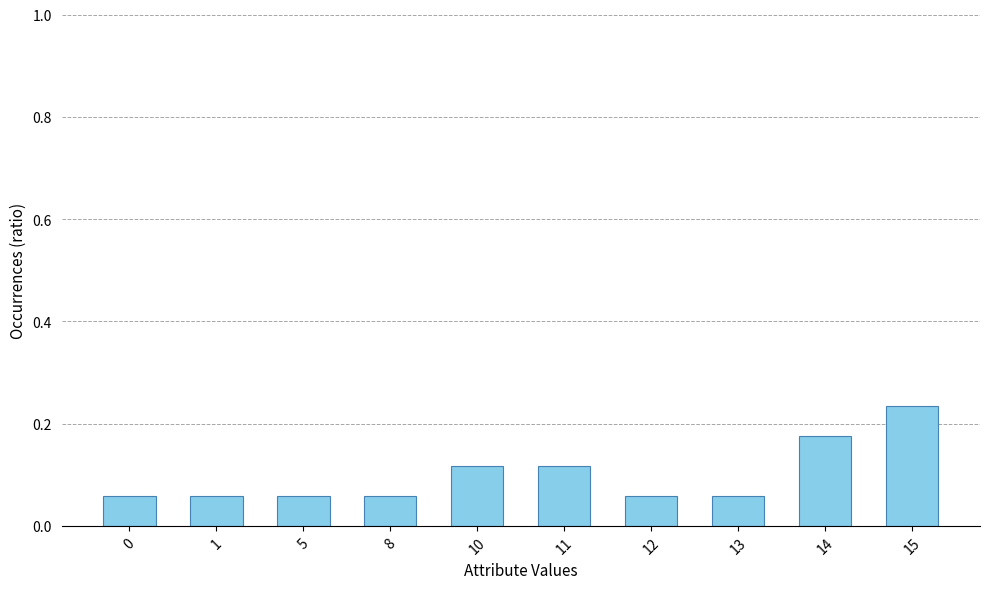

Between 12 and 14, which is larger?

14